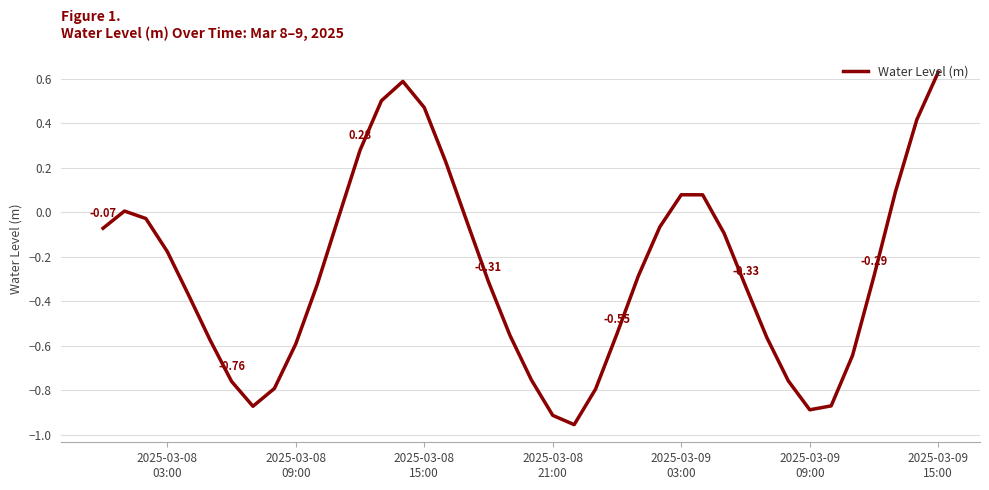

What is the average value?

-0.3